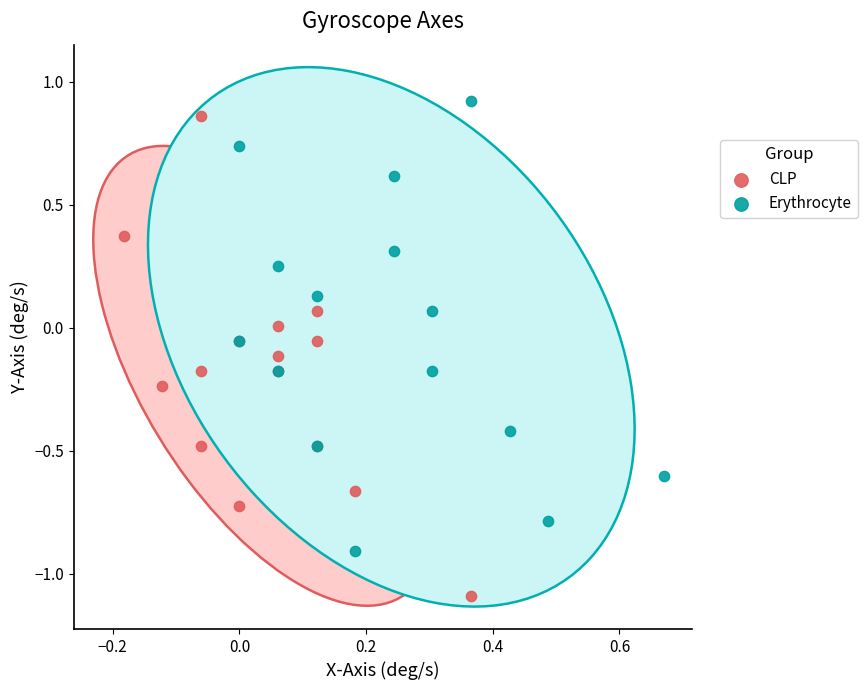

Which series contains the highest Y value?

Erythrocyte